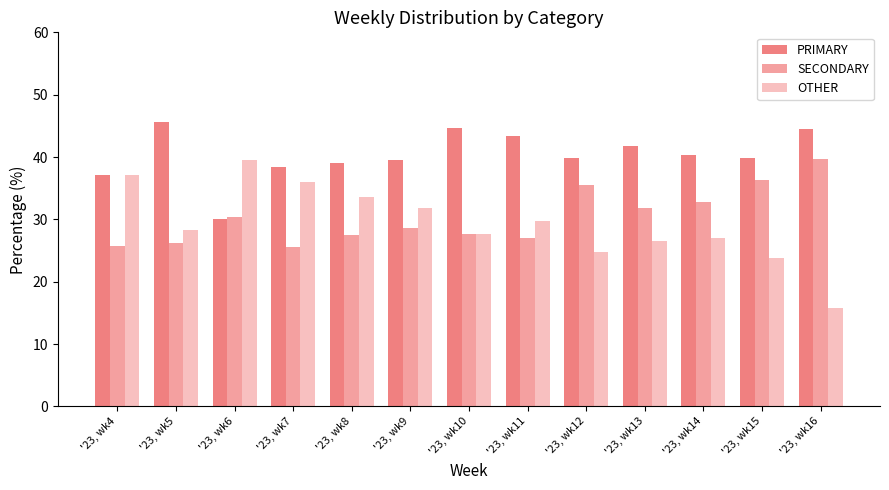

What is the greatest value displayed?

45.5